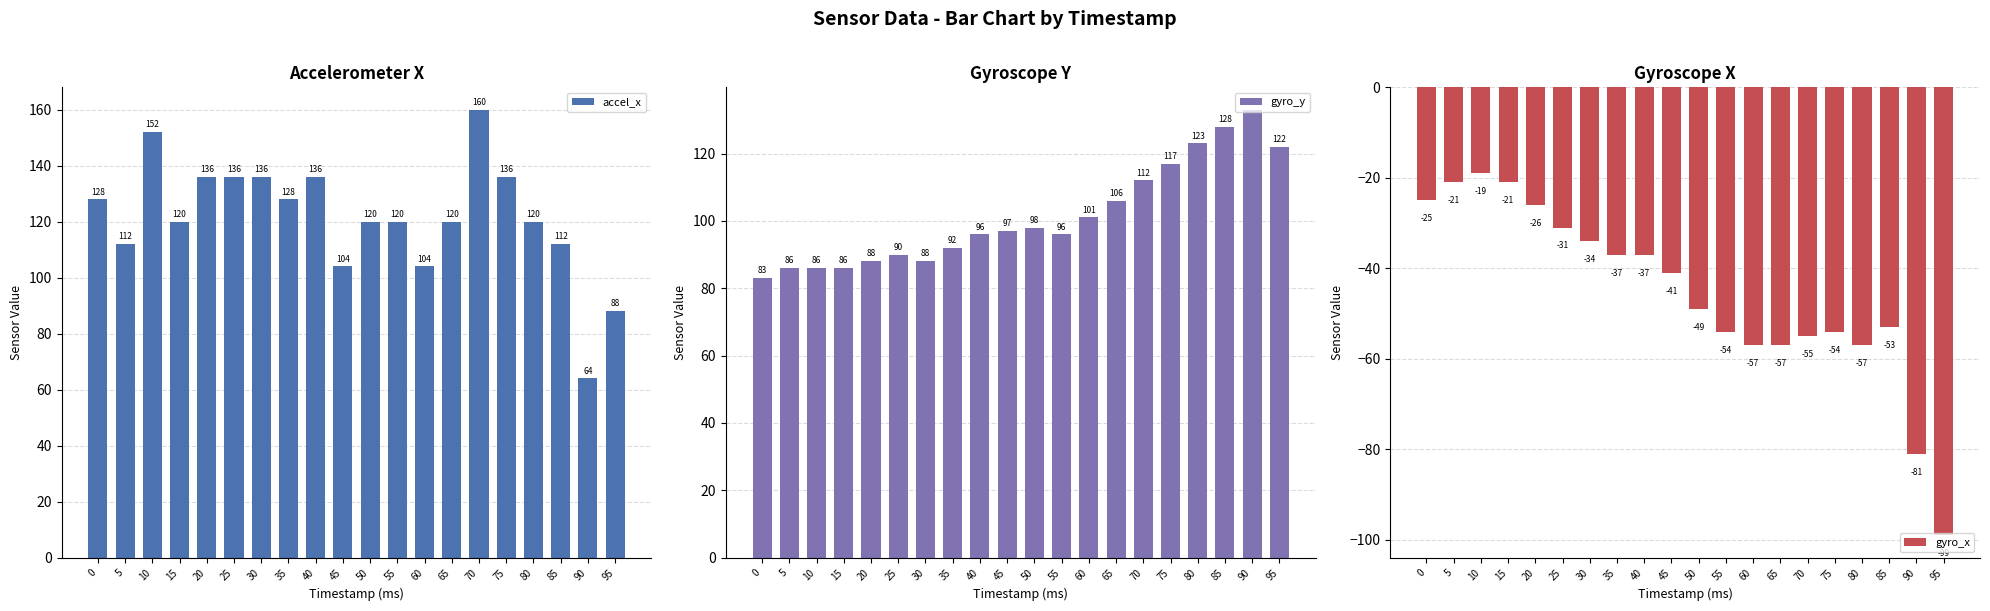

How many data points in gyro_x are less than -41?

10